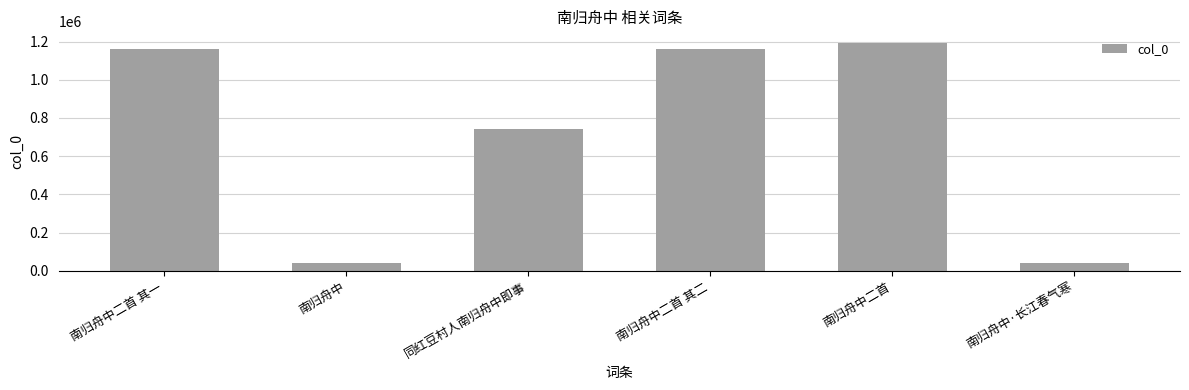

What is the label of the 3rd bar from the right?

南归舟中二首 其二